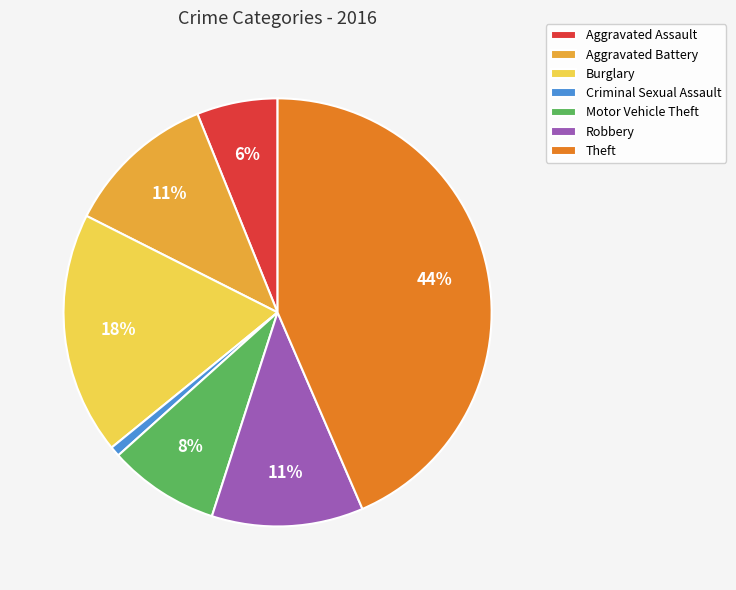

Is there any slice that represents more than half of the pie?

No